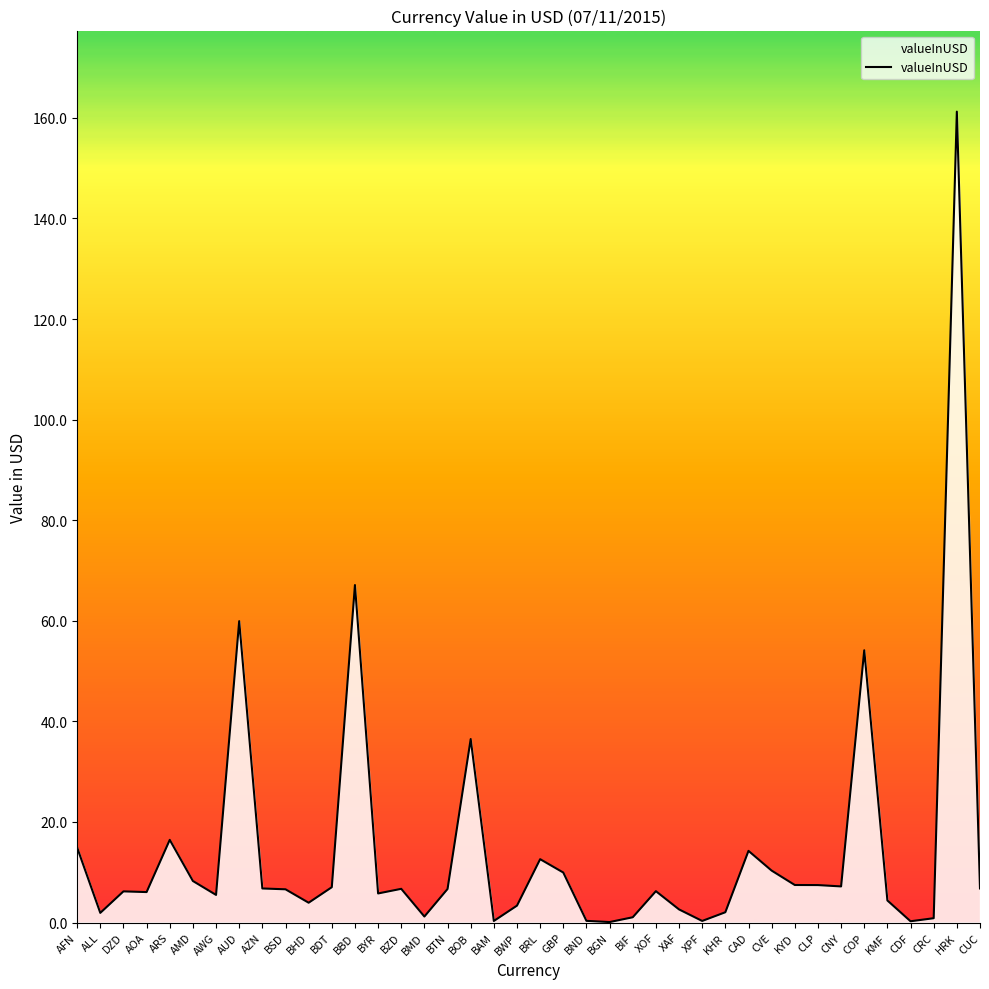

What is the sum of all values?

580.5